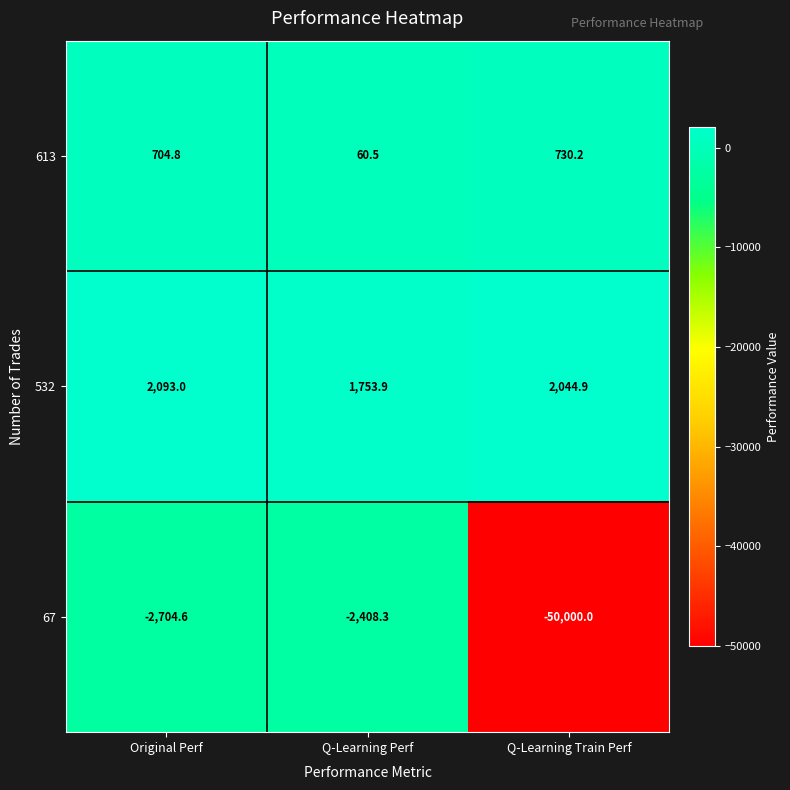

Reading left to right, extract all data points from this chart.

613: Original Perf=704.8	Q-Learning Perf=60.5	Q-Learning Train Perf=730.2
532: Original Perf=2093.0	Q-Learning Perf=1753.9	Q-Learning Train Perf=2044.9
67: Original Perf=-2704.6	Q-Learning Perf=-2408.3	Q-Learning Train Perf=-50000.0